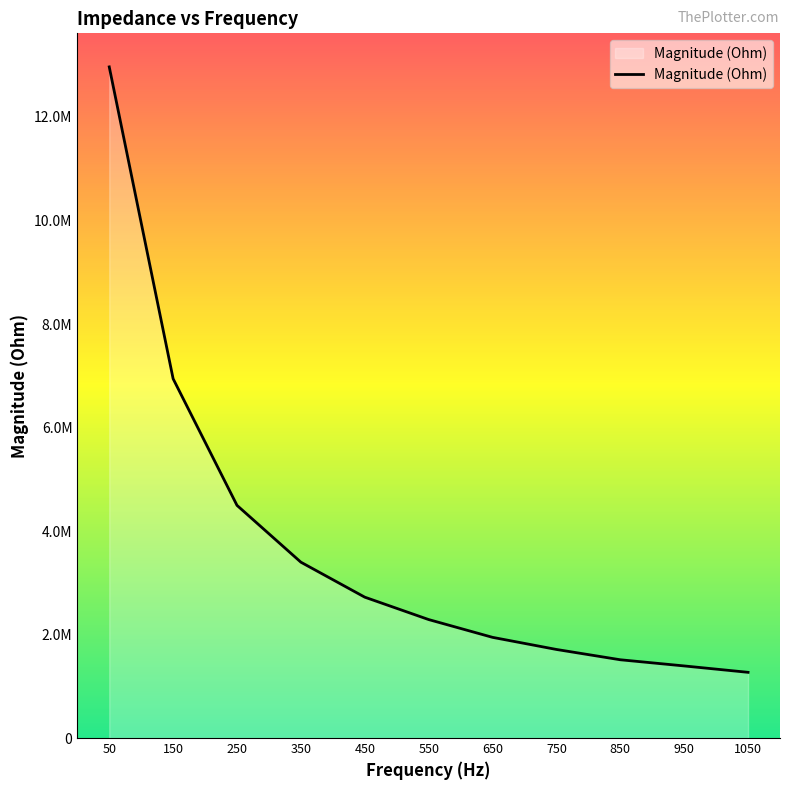

What is the approximate value at 650?

1945972.7